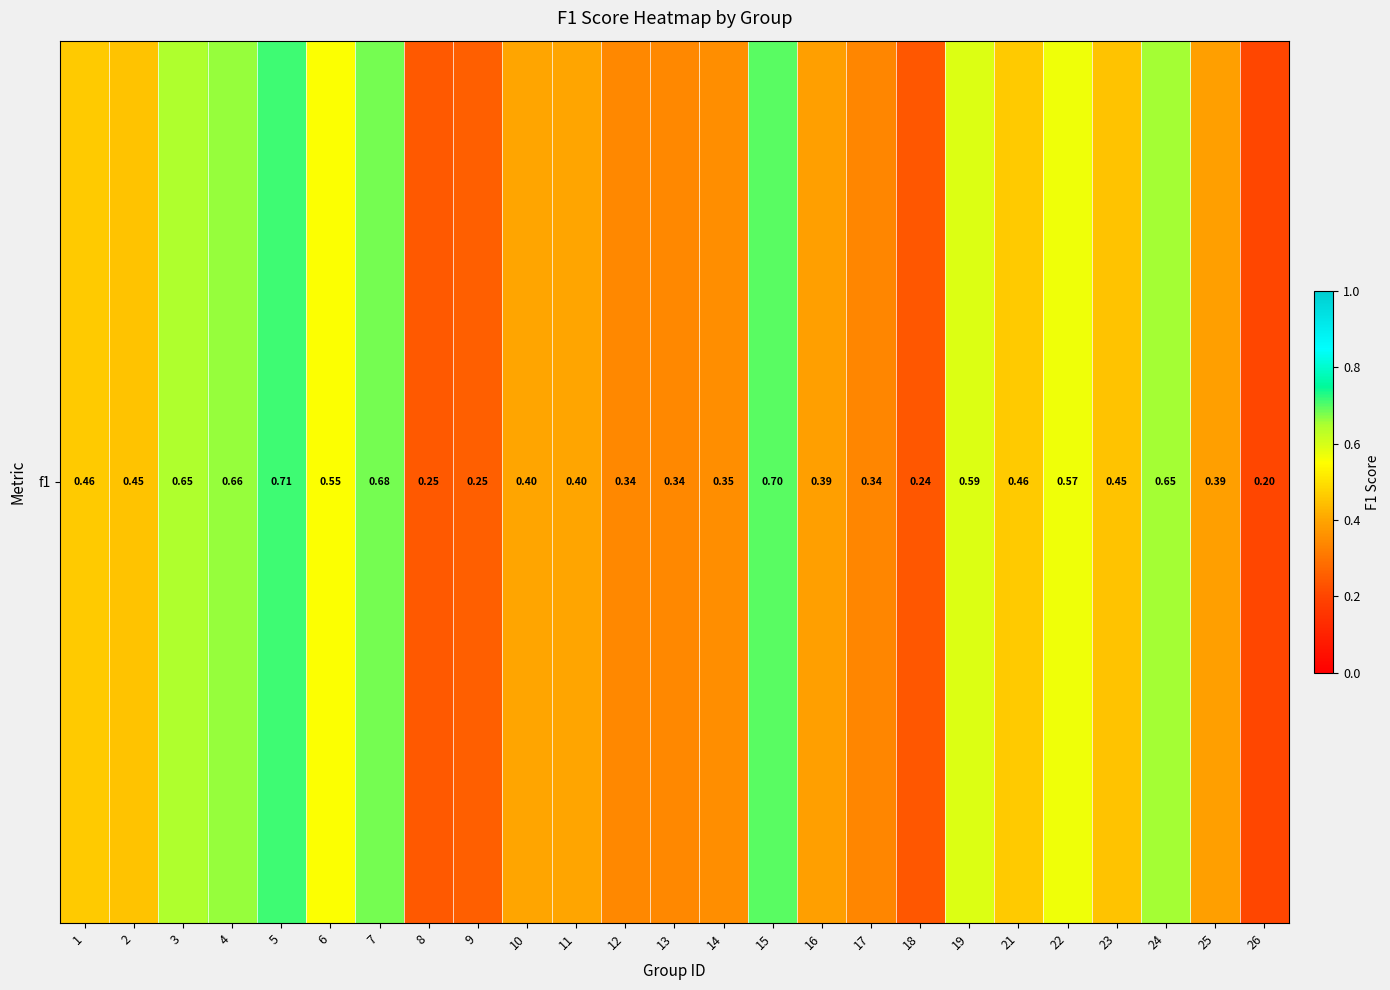

List the labels in order of value, smallest first.

26, 18, 8, 9, 17, 12, 13, 14, 25, 16, 10, 11, 2, 23, 21, 1, 6, 22, 19, 3, 24, 4, 7, 15, 5